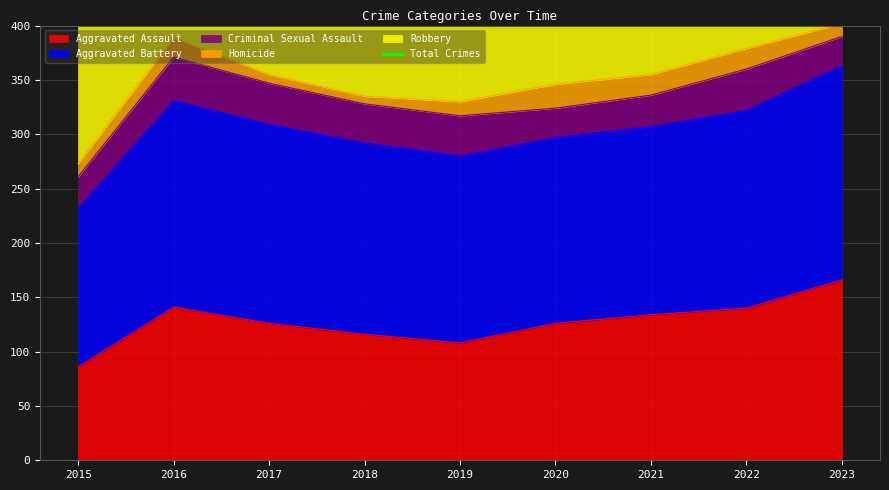

At which label does Aggravated Assault reach its minimum?

2015